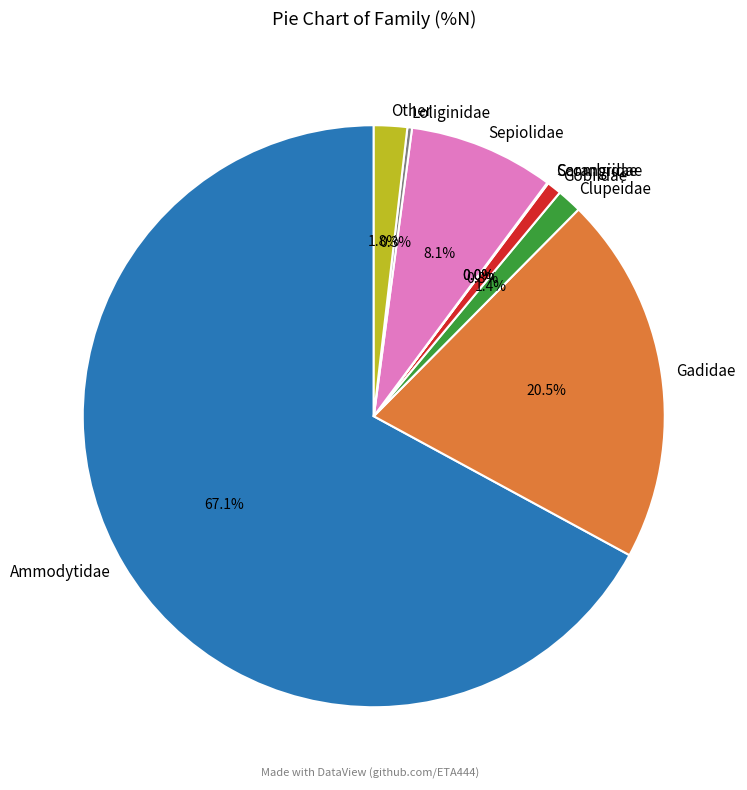

Which category has the biggest portion of the pie?

Ammodytidae